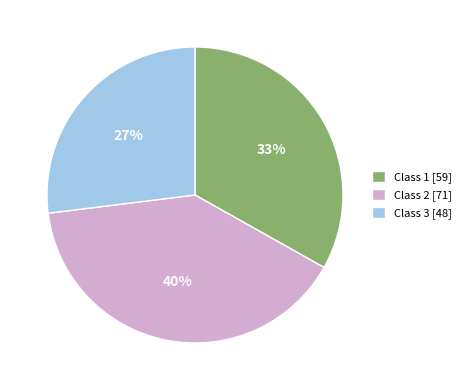

Does any single category account for the majority?

No